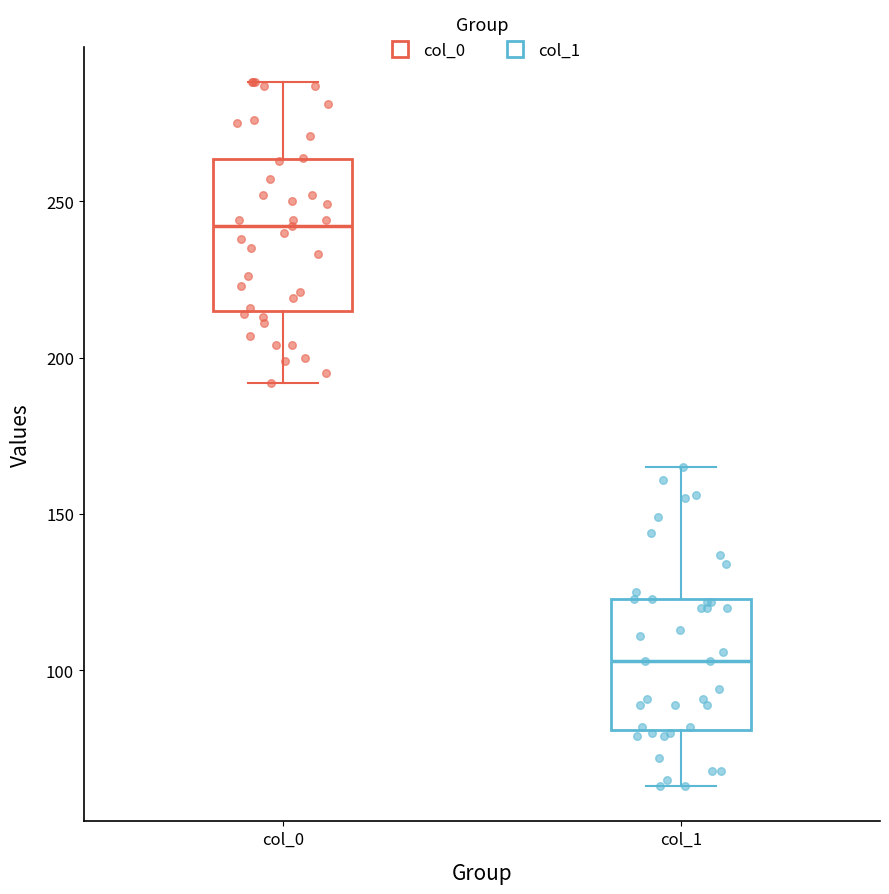

Reading left to right, read every box against the y-axis: the position of its median line, the range the box covers, and the ends of its whiskers. The values are not printed on the chart, so give them approximately, as read against the axis.

col_0: median 240, box 215 to 265, whiskers 190 to 290
col_1: median 105, box 80 to 125, whiskers 65 to 165